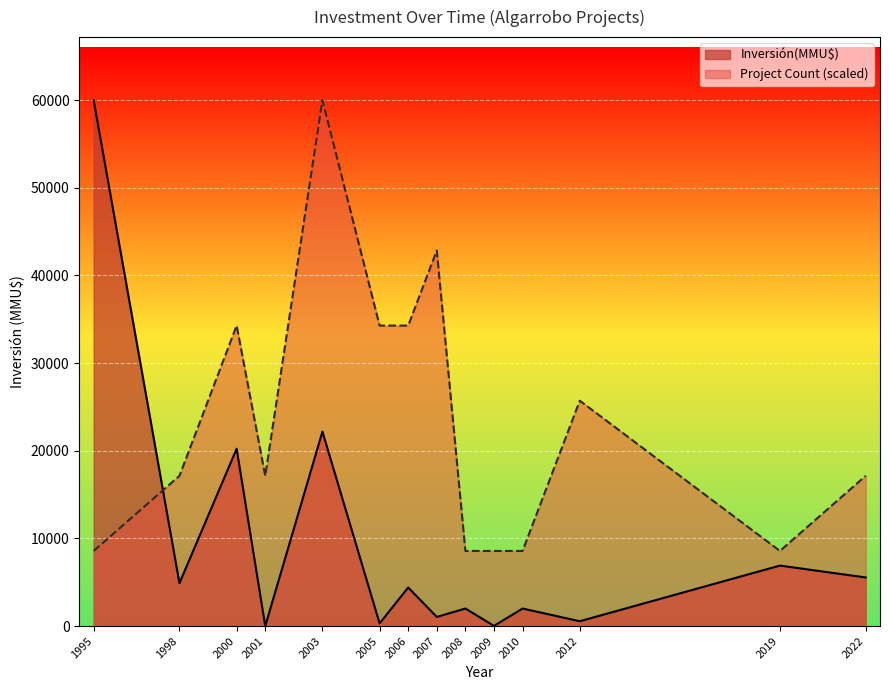

At which label is Inversión(MMU$) closest to 30000?

2003